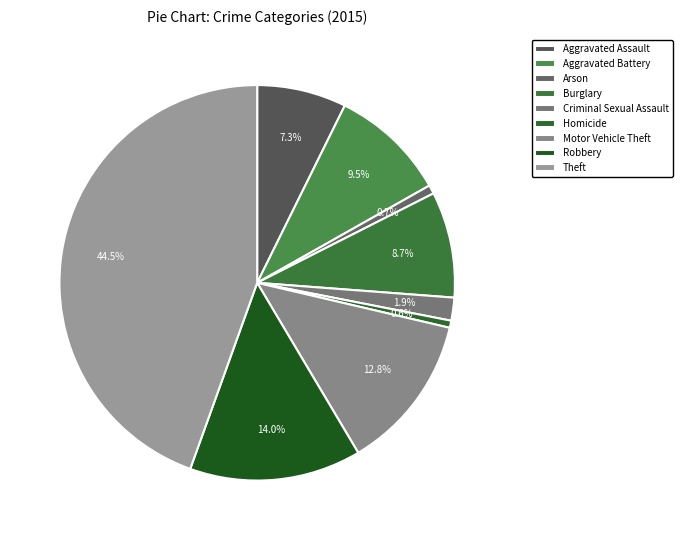

To the nearest percent, what portion does Criminal Sexual Assault represent?

2%